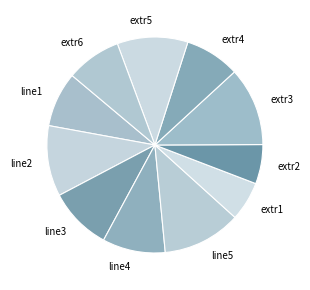

The extr3 slice represents 12% of the pie. True or false?

True